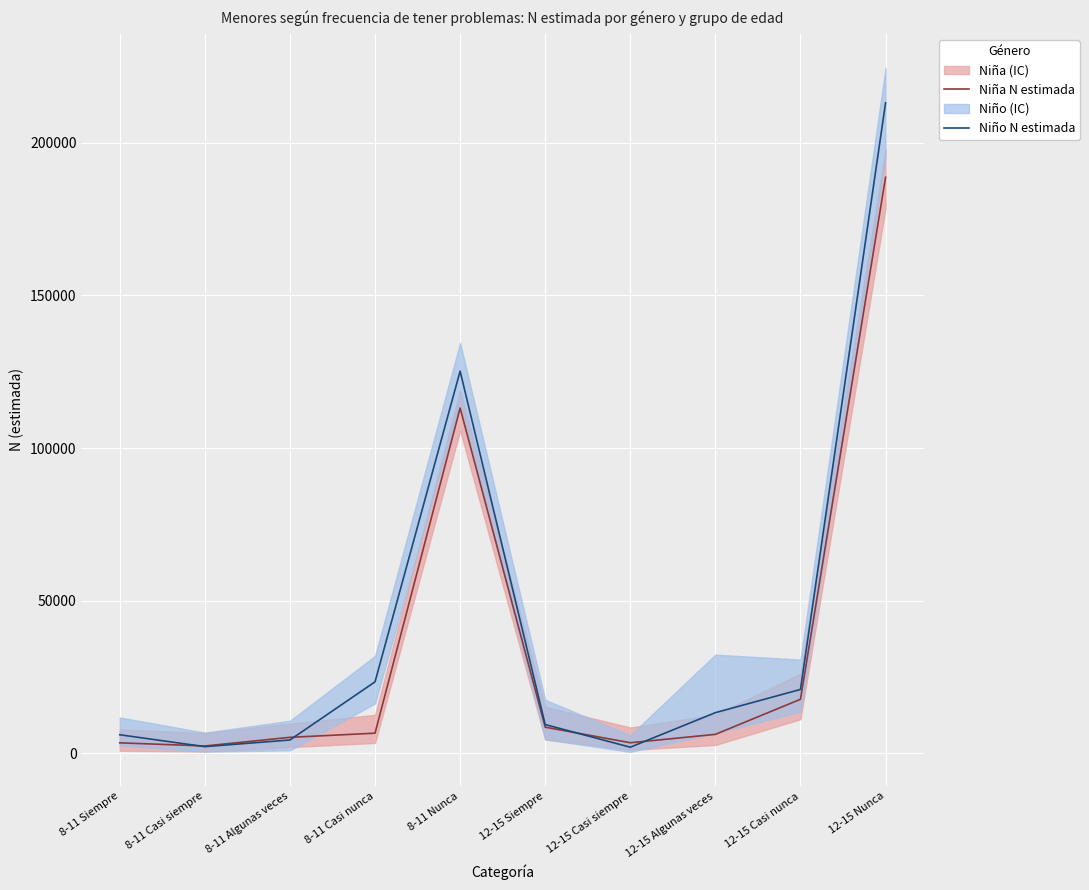

Between 8-11 Nunca and 8-11 Casi siempre, which is larger?

8-11 Nunca